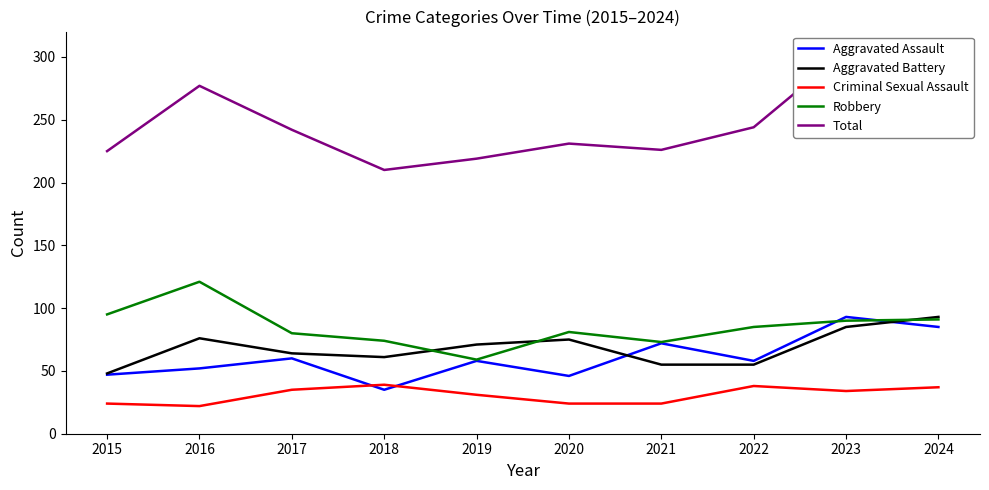

Reading left to right, transcribe all the data shown in this chart.

Aggravated Assault: 47	52	60	35	58	46	72	58	93	85
Aggravated Battery: 48	76	64	61	71	75	55	55	85	93
Criminal Sexual Assault: 24	22	35	39	31	24	24	38	34	37
Robbery: 95	121	80	74	59	81	73	85	90	91
Total: 225	277	242	210	219	231	226	244	305	306